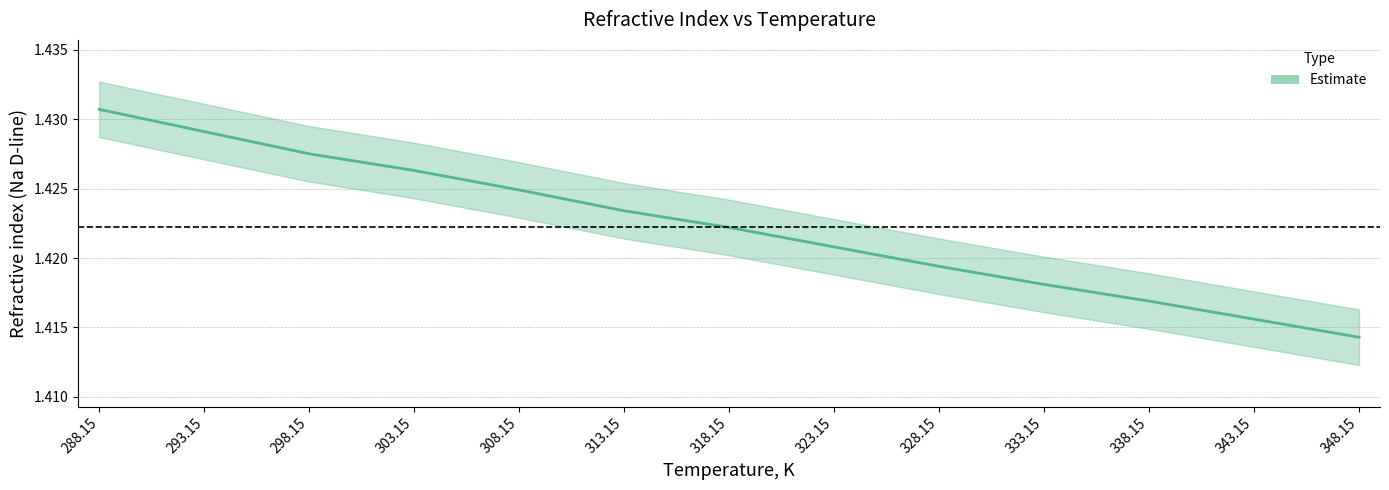

List the labels in order of value, smallest first.

348.15, 343.15, 338.15, 333.15, 328.15, 323.15, 318.15, 313.15, 308.15, 303.15, 298.15, 293.15, 288.15